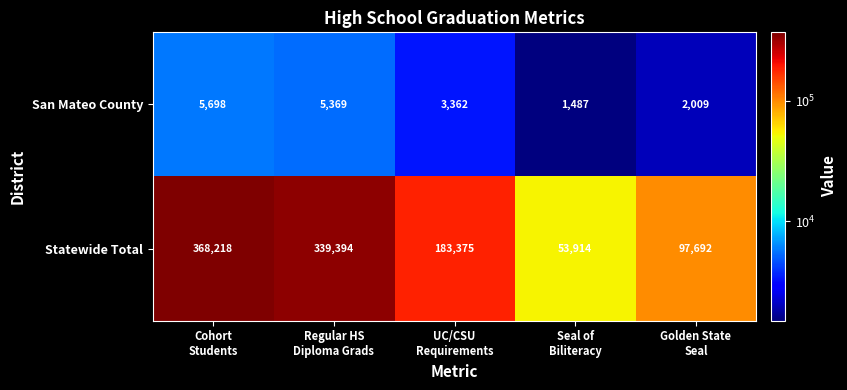

Count the number of categories in the chart.

5